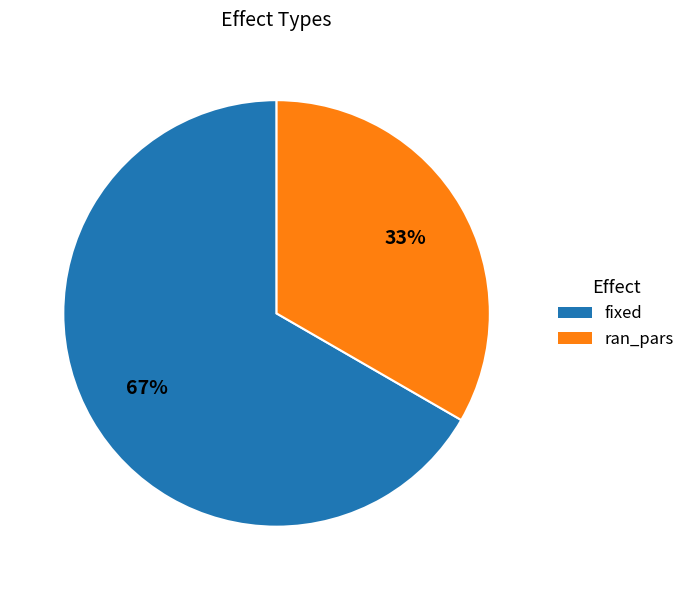

Does fixed account for over 50% of the chart?

Yes